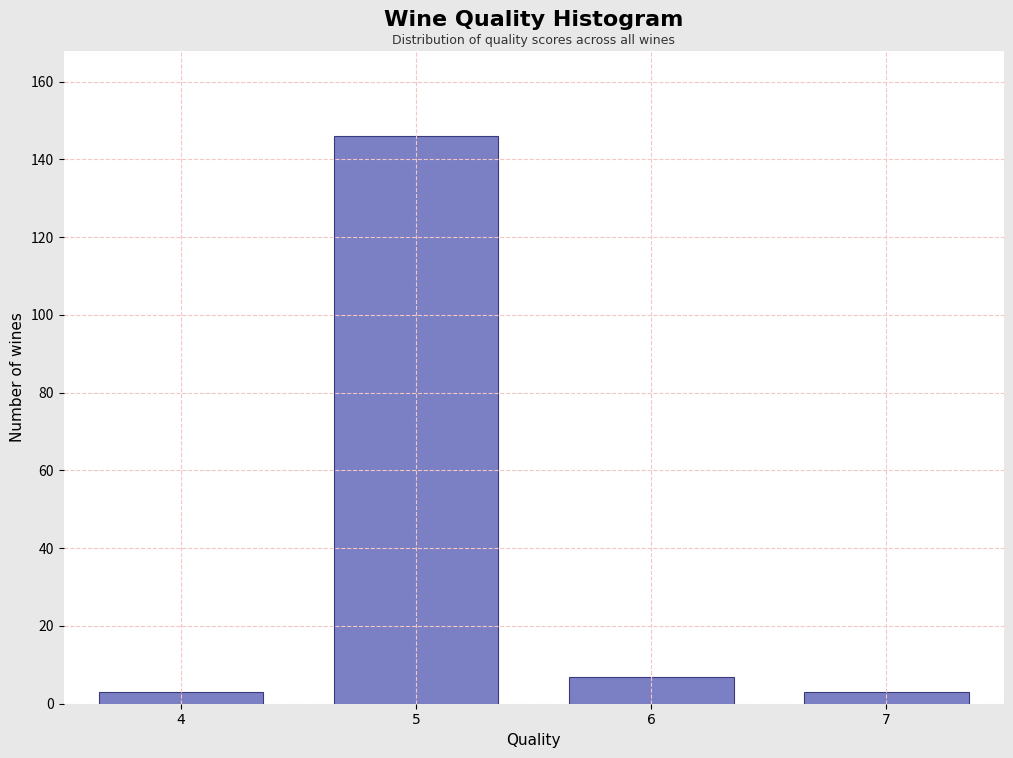

Reading left to right, list all the values displayed in this chart.

4=3	5=146	6=7	7=3